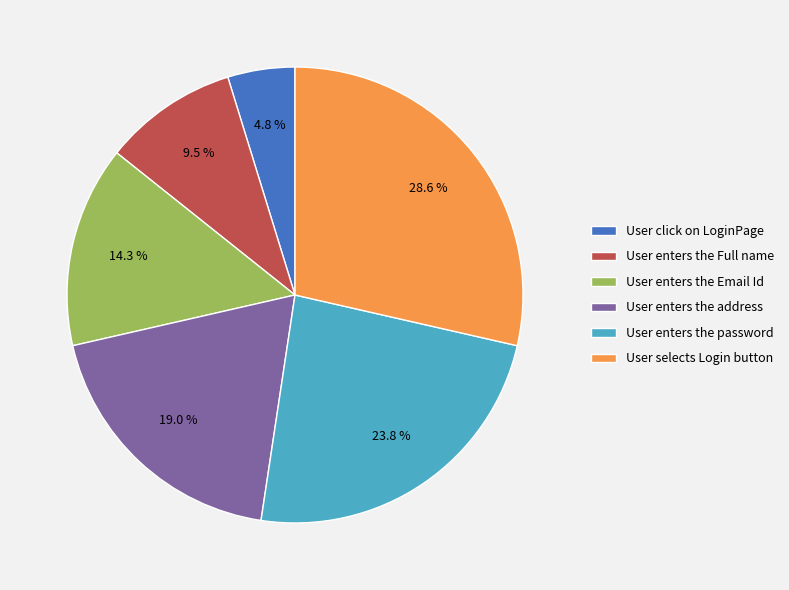

Does User enters the Full name account for over 50% of the chart?

No